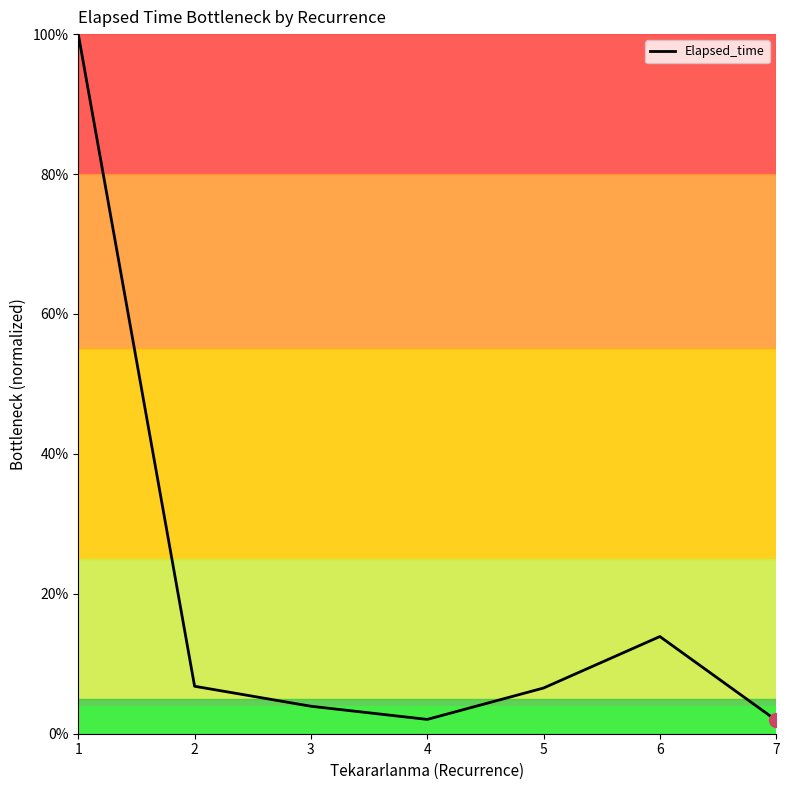

Is this an area chart (filled region under the line)?

Yes